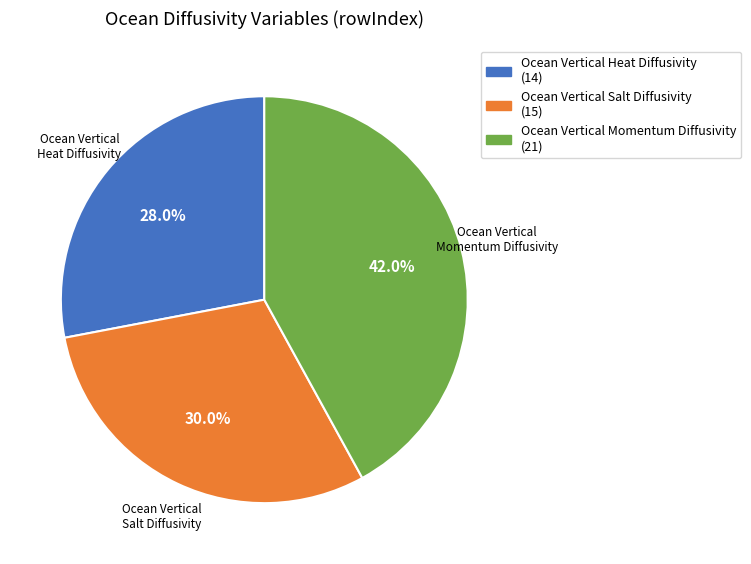

Do Ocean Vertical Heat Diffusivity and Ocean Vertical Salt Diffusivity together represent more than half of the pie?

Yes